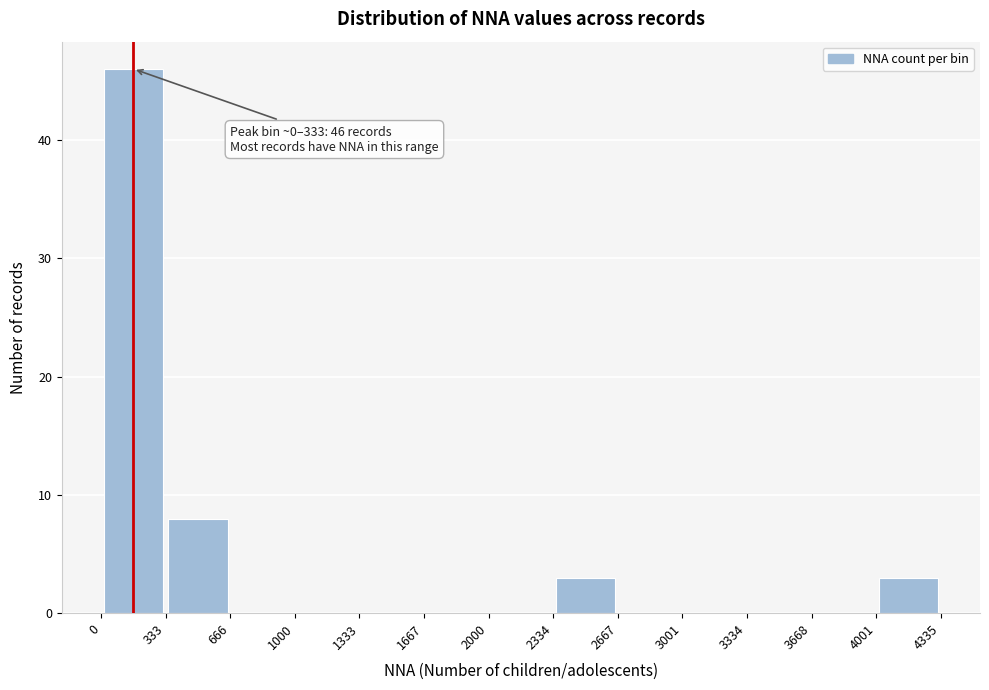

Which range on the x-axis has the tallest bar?

0 to 333